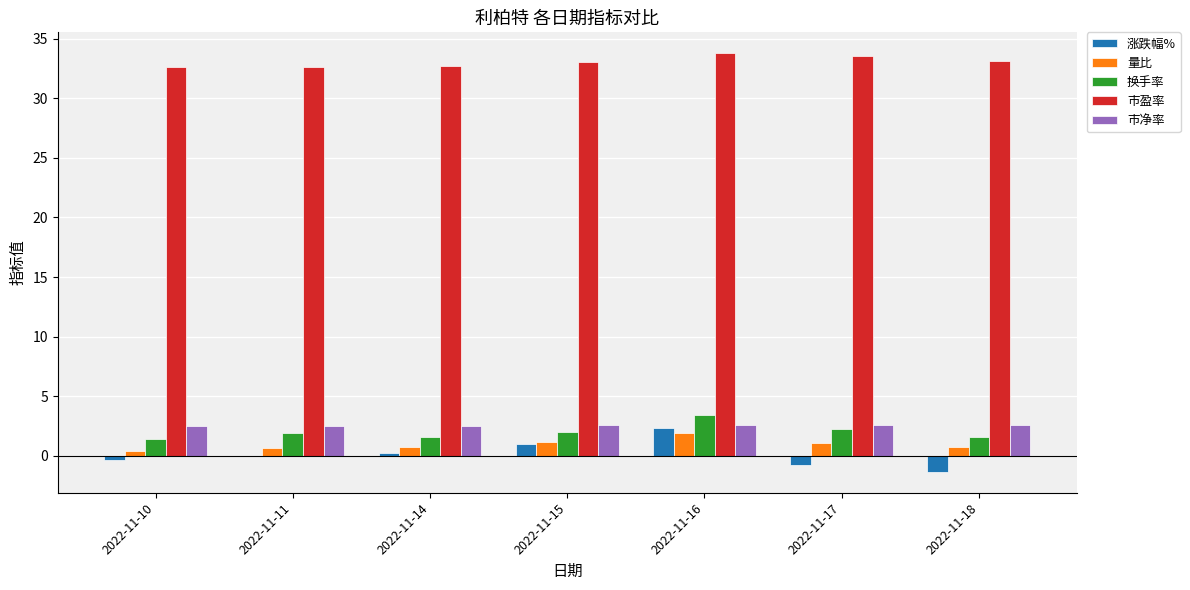

What is the sum of all 市净率 values?

17.9